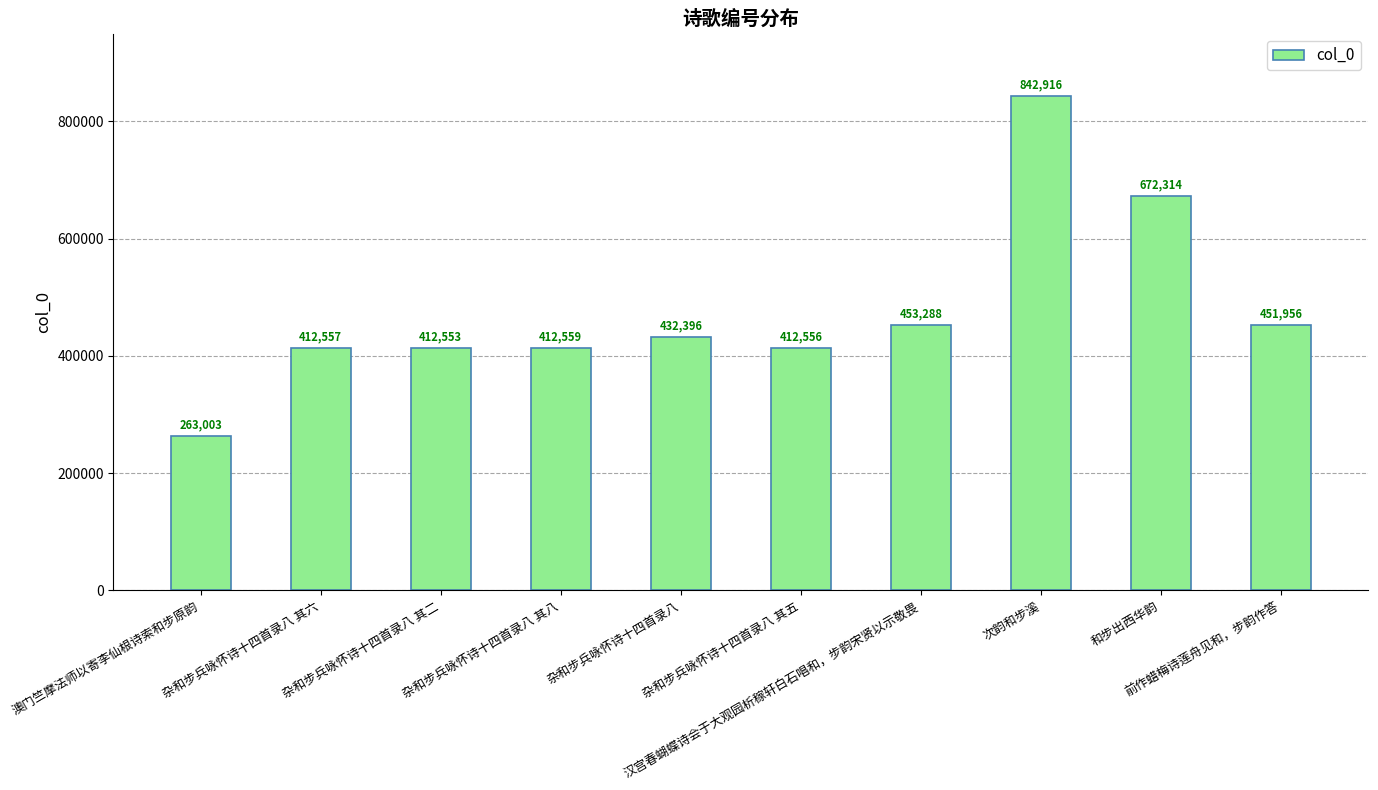

How many categories are shown in the chart?

10